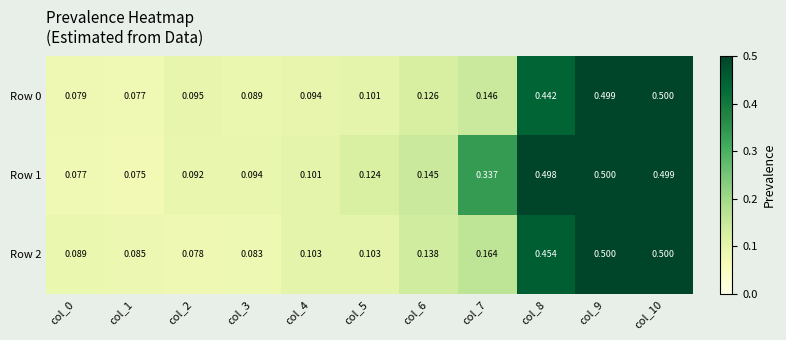

Is the value of Row 0 at col_10 greater than the value of Row 1 at col_4?

Yes